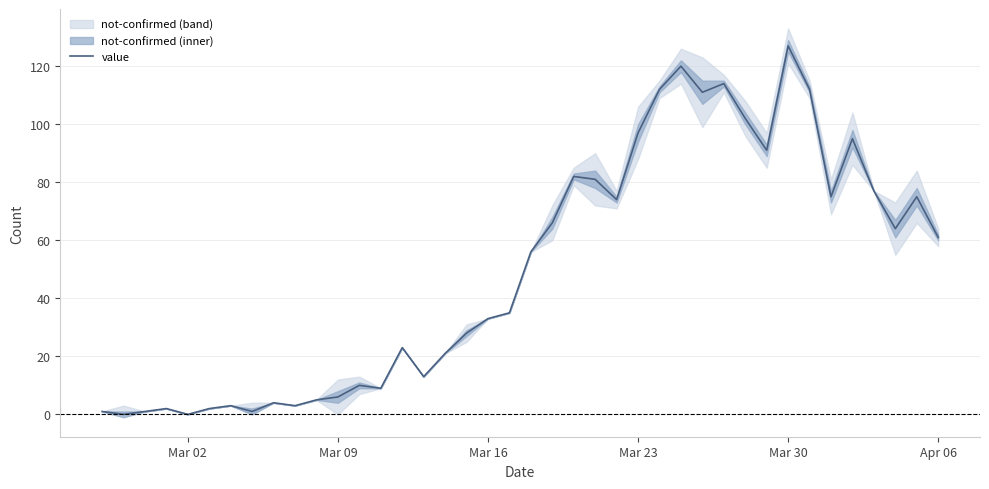

The value series shows 33 at Mar 16. True or false?

True